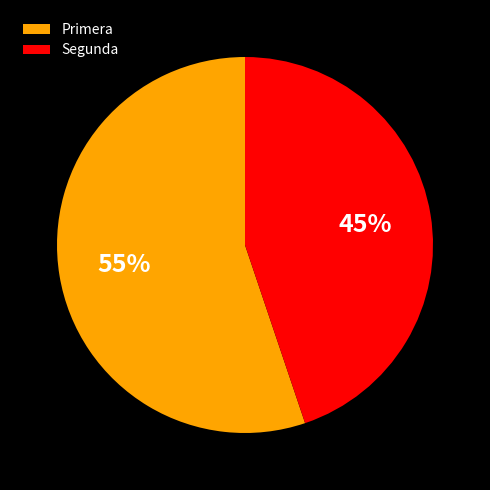

To the nearest percent, what portion does Primera represent?

55%